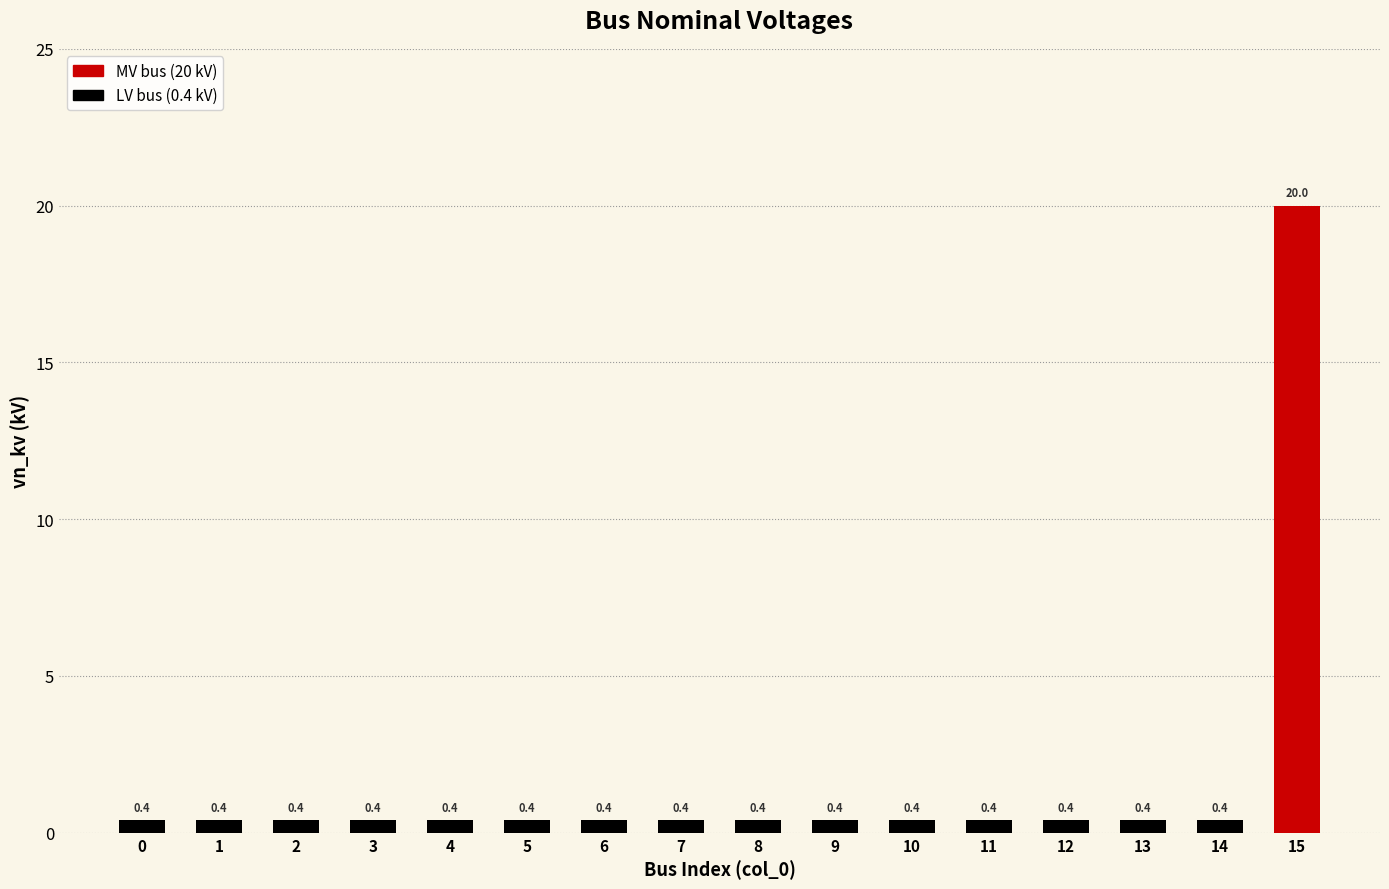

Count the number of categories in the chart.

16